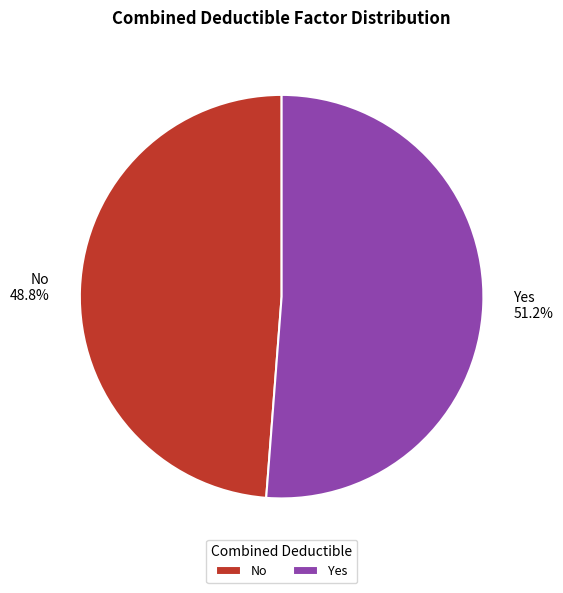

What percentage do Yes and No together represent?

100.0%